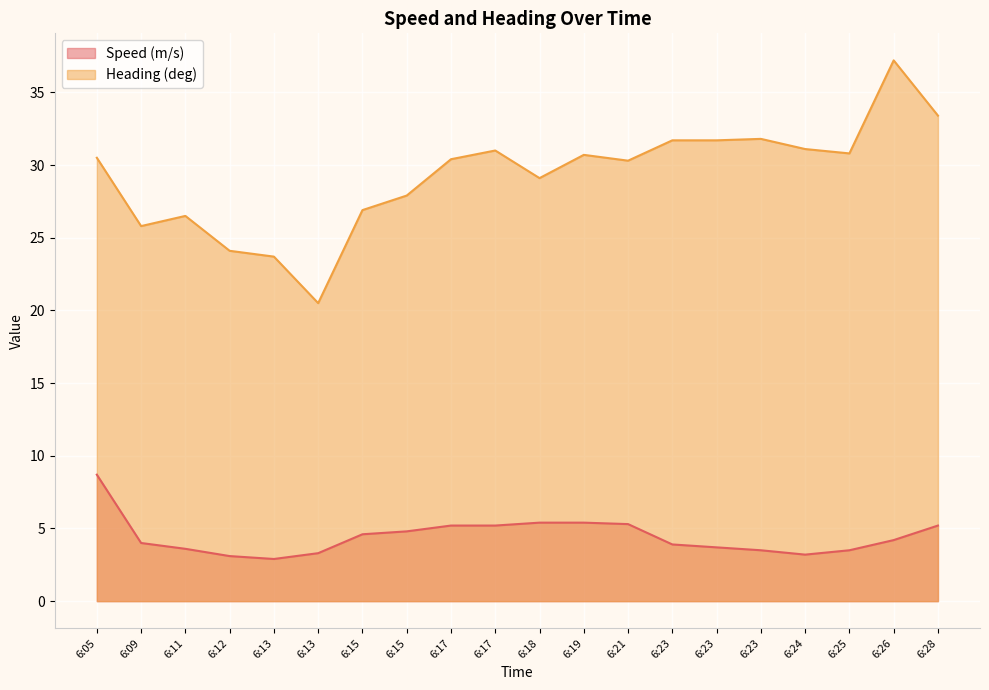

What is the difference between the Heading (deg) values at 6:18 and 6:25?

1.7